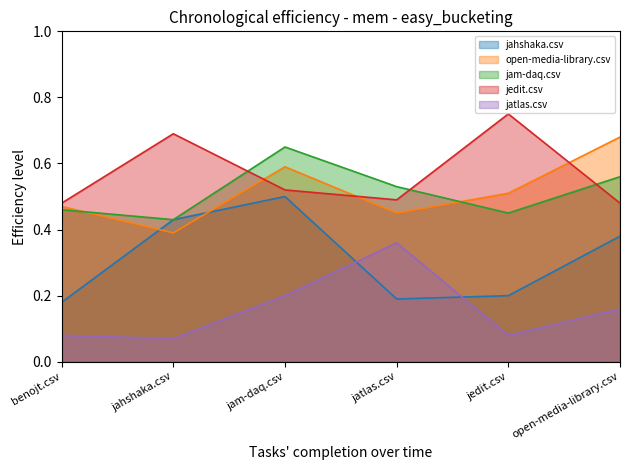

What is the average value of the open-media-library.csv series?

0.5